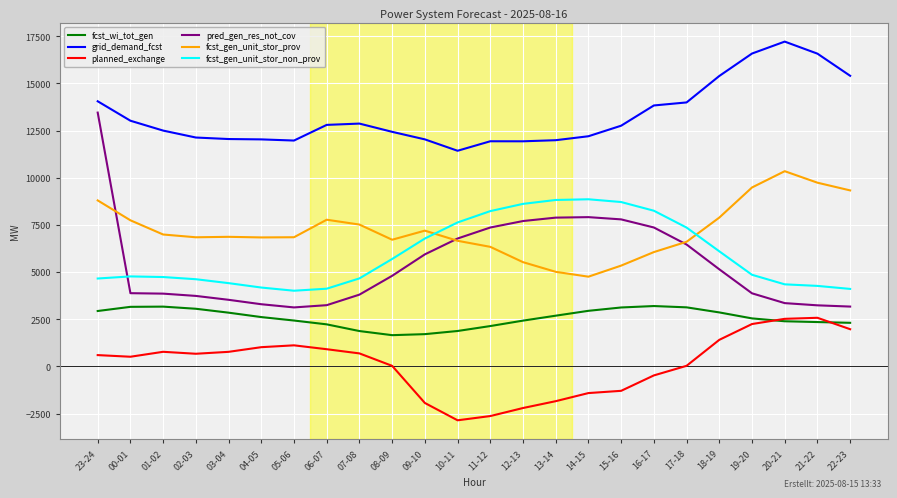

What is the sum of the fcst_gen_unit_stor_non_prov values at 15-16 and 03-04?

13128